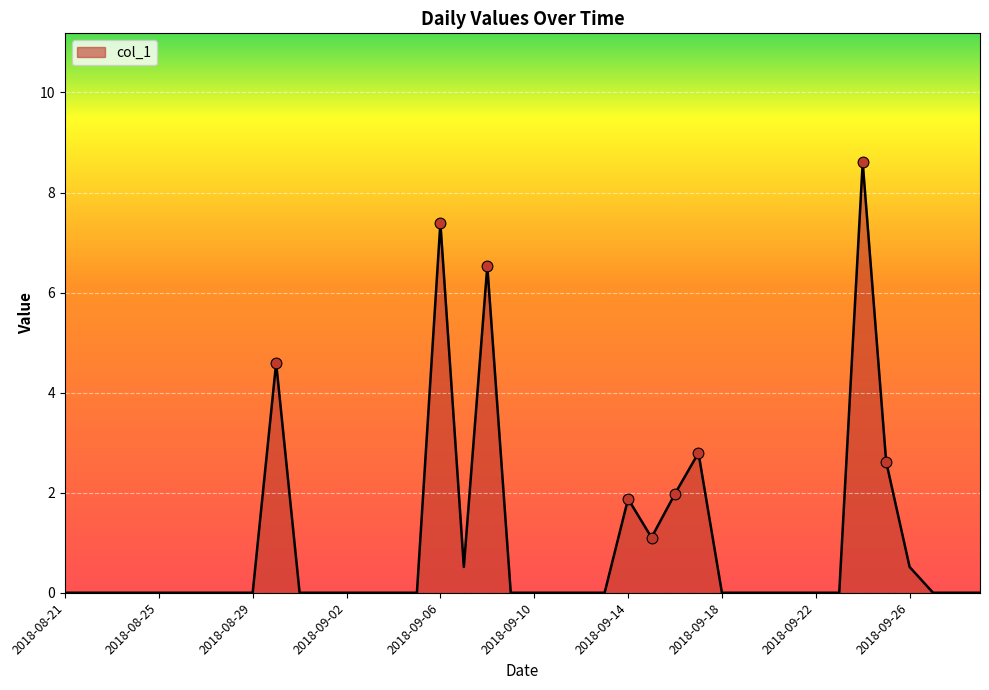

What is the difference between the maximum and minimum values?

8.6